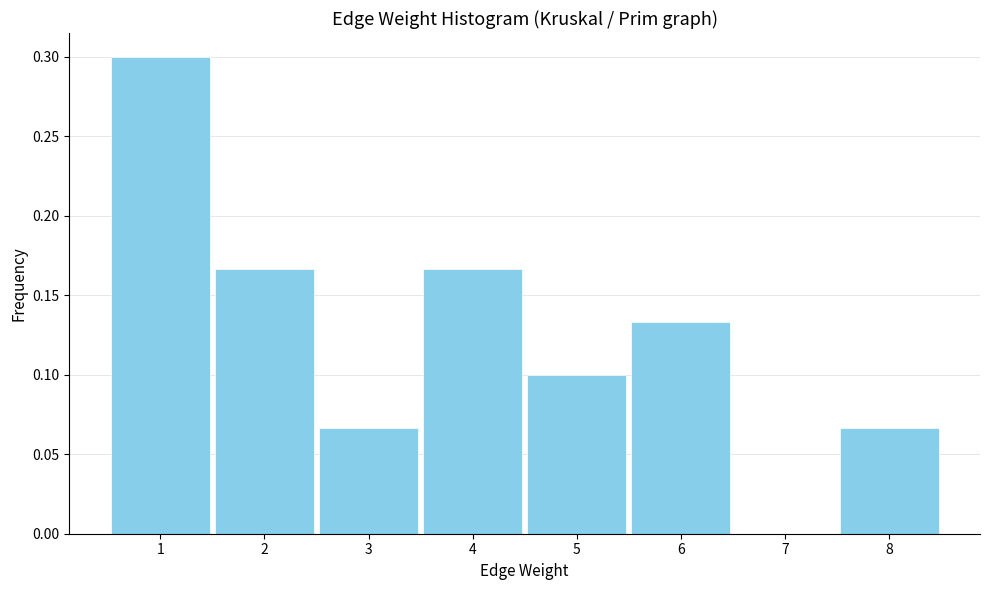

What value does the data have at 1?

0.3